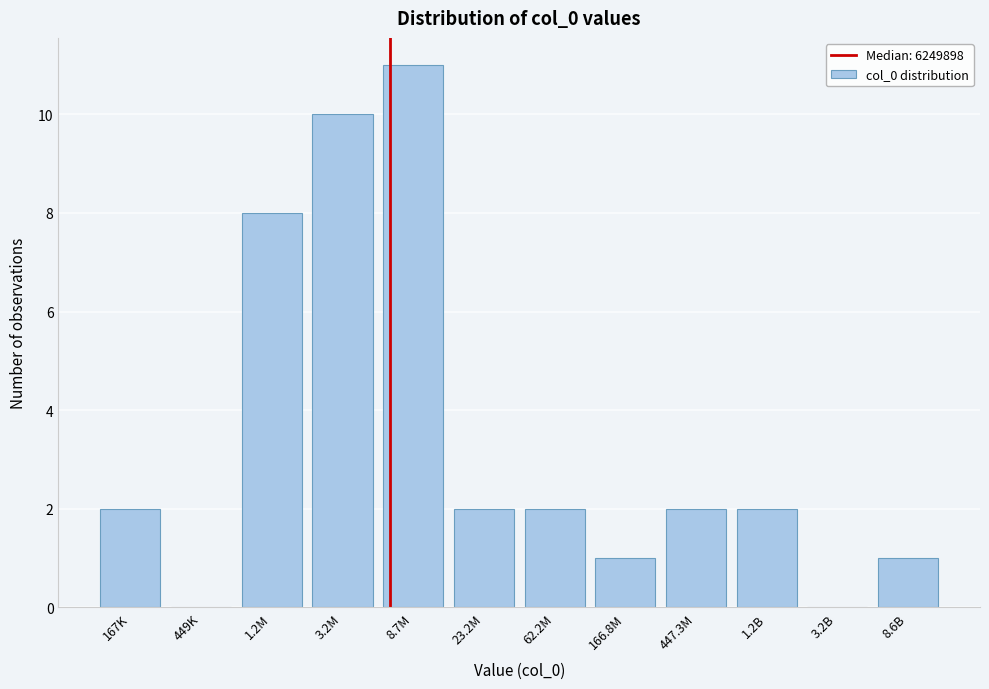

Reading left to right, transcribe all the data shown in this chart.

167K=2	449K=0	1.2M=8	3.2M=10	8.7M=11	23.2M=2	62.2M=2	166.8M=1	447.3M=2	1.2B=2	3.2B=0	8.6B=1